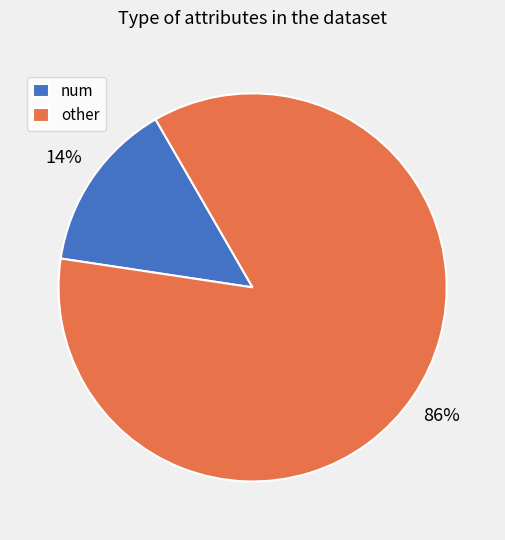

Do other and num together represent more than half of the pie?

Yes